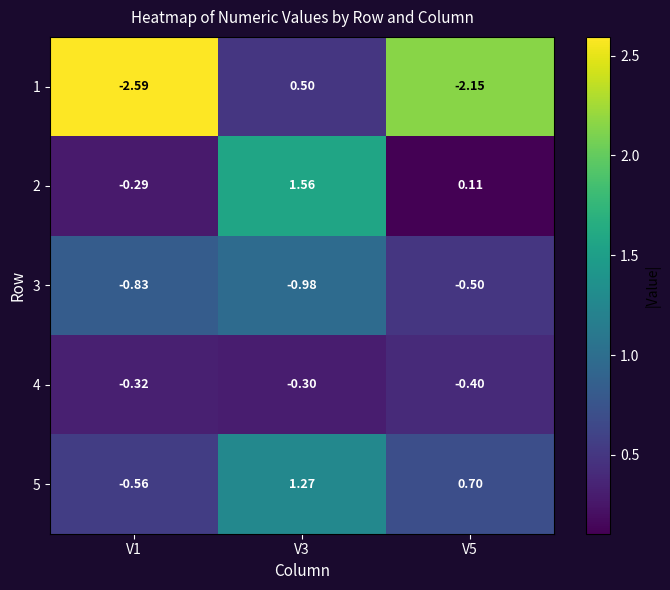

Is the value of 4 at V1 greater than the value of 2 at V5?

No